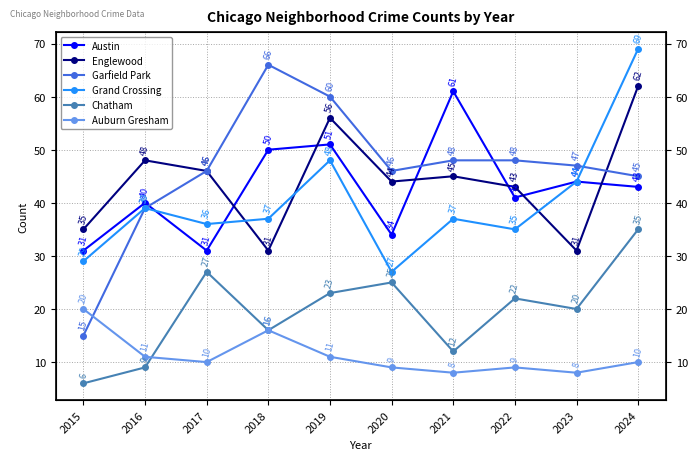

What is the difference between the maximum and minimum values in the Auburn Gresham series?

12